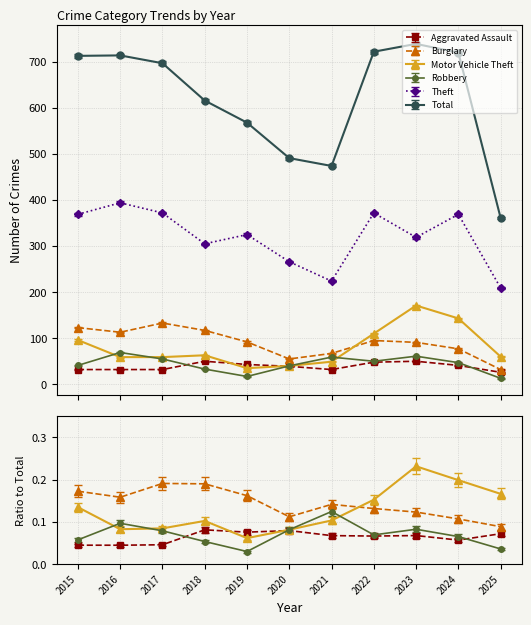

Is it true that Aggravated Assault equals 32 at 2017?

True